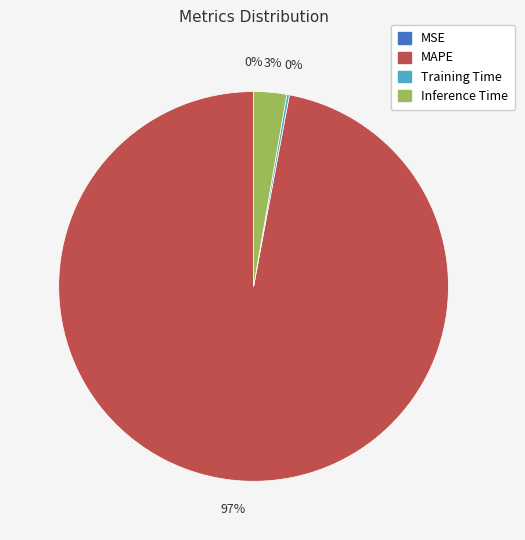

Is there any slice that represents more than half of the pie?

Yes